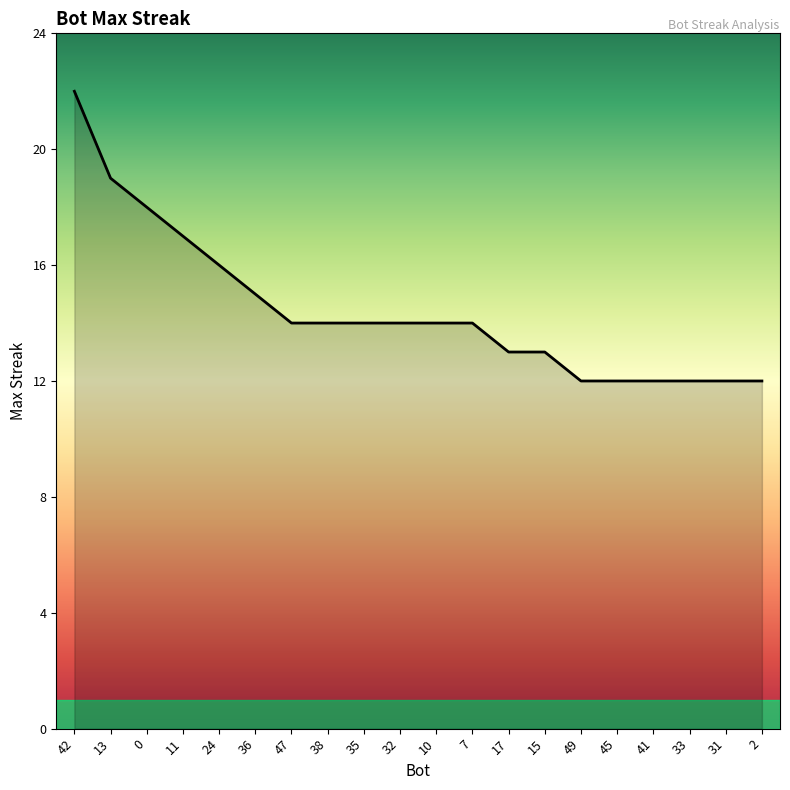

What is the difference between the values at 13 and 0?

1